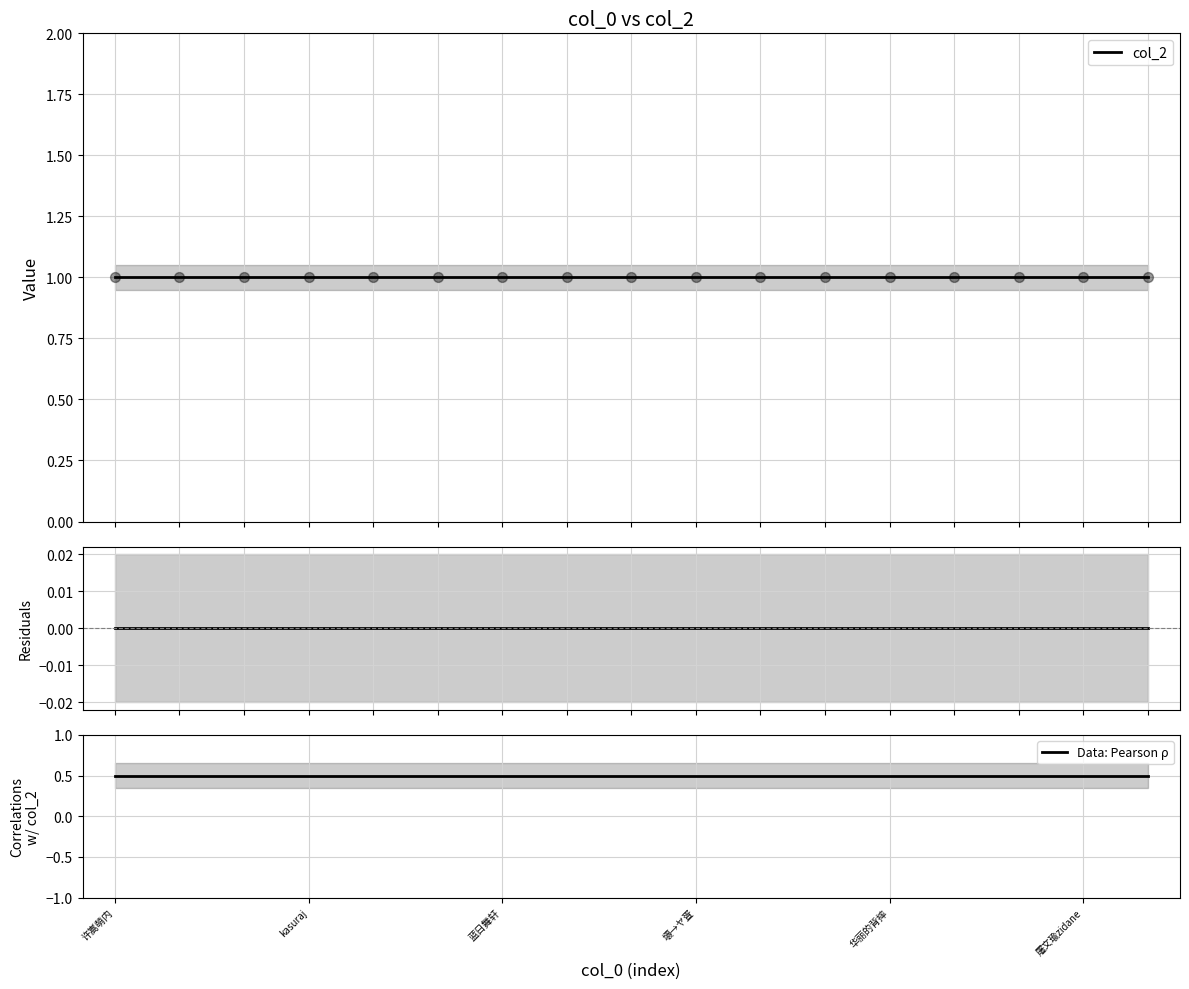

What is the total value across all series at 屠文瑜zidane?

1.5